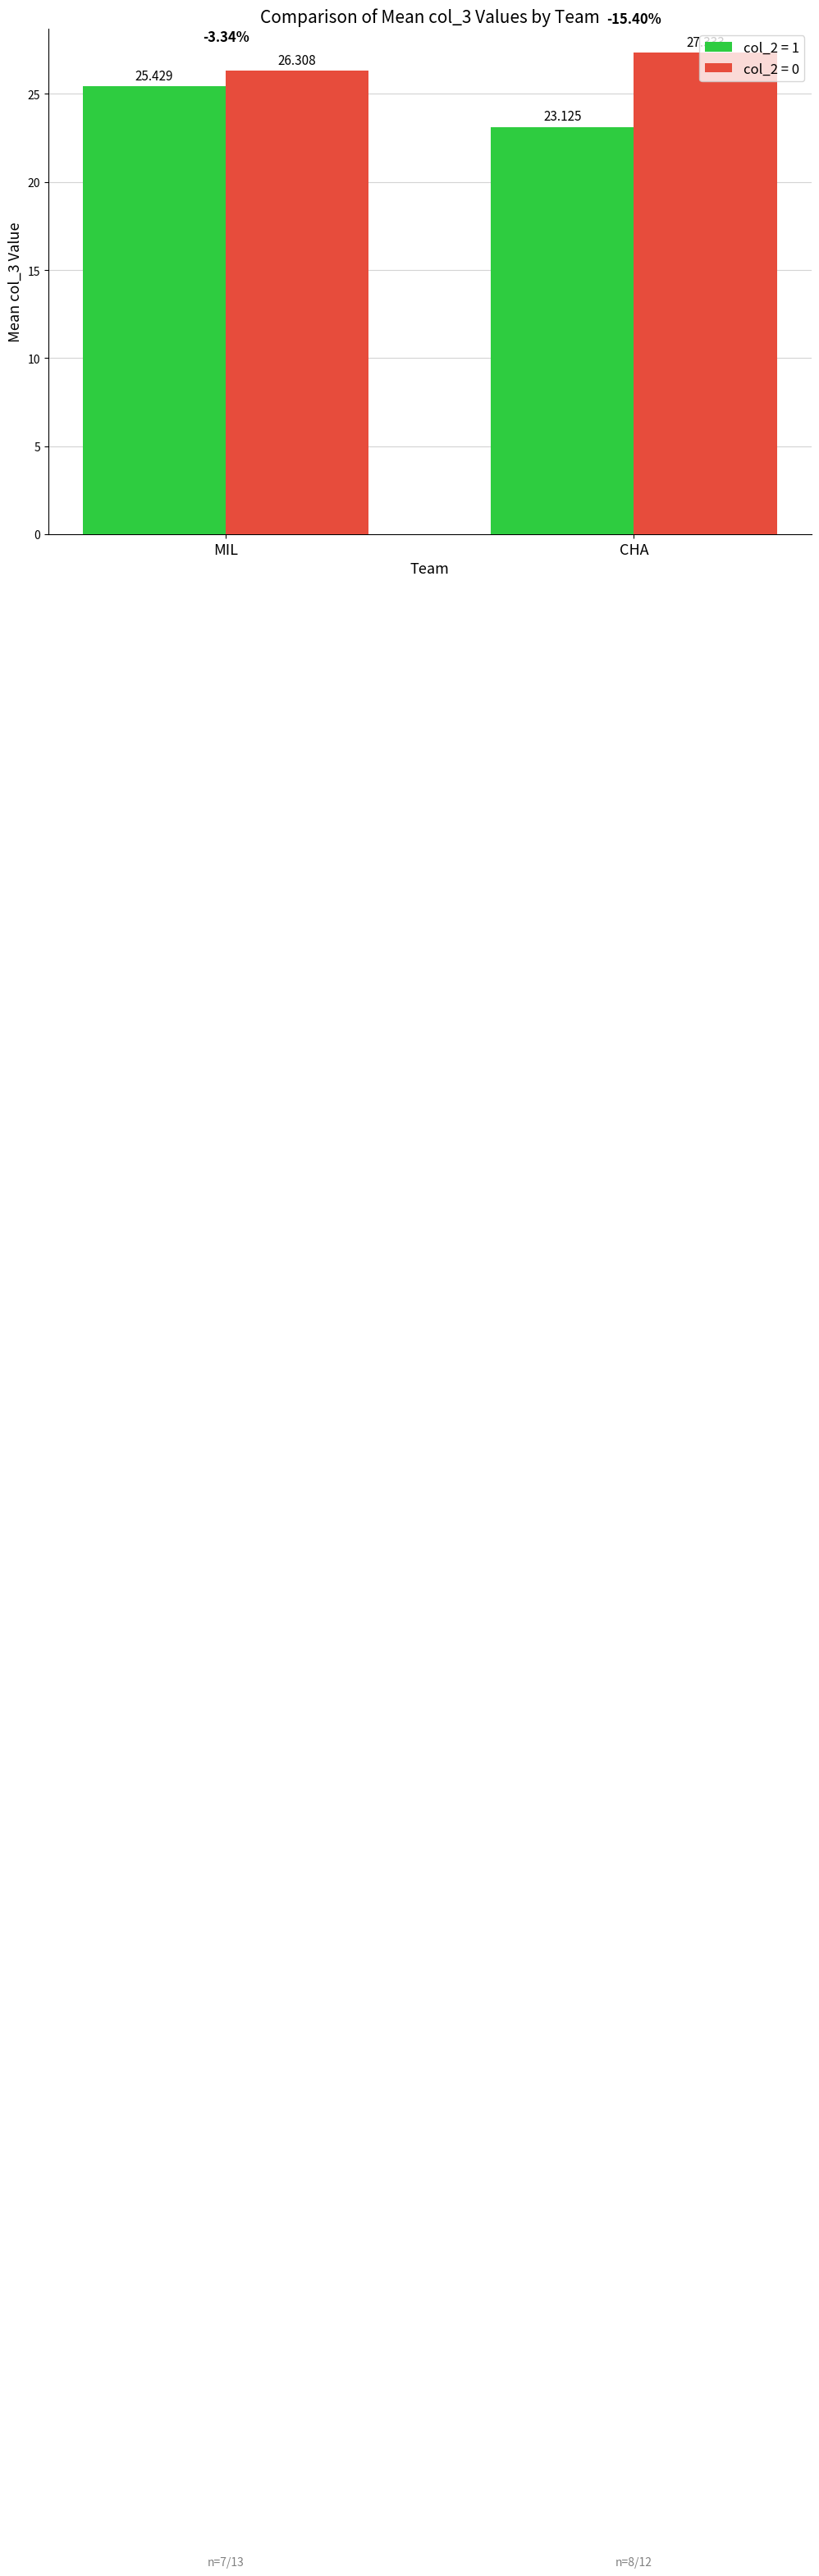

At which category does the chart reach its minimum across all series?

CHA